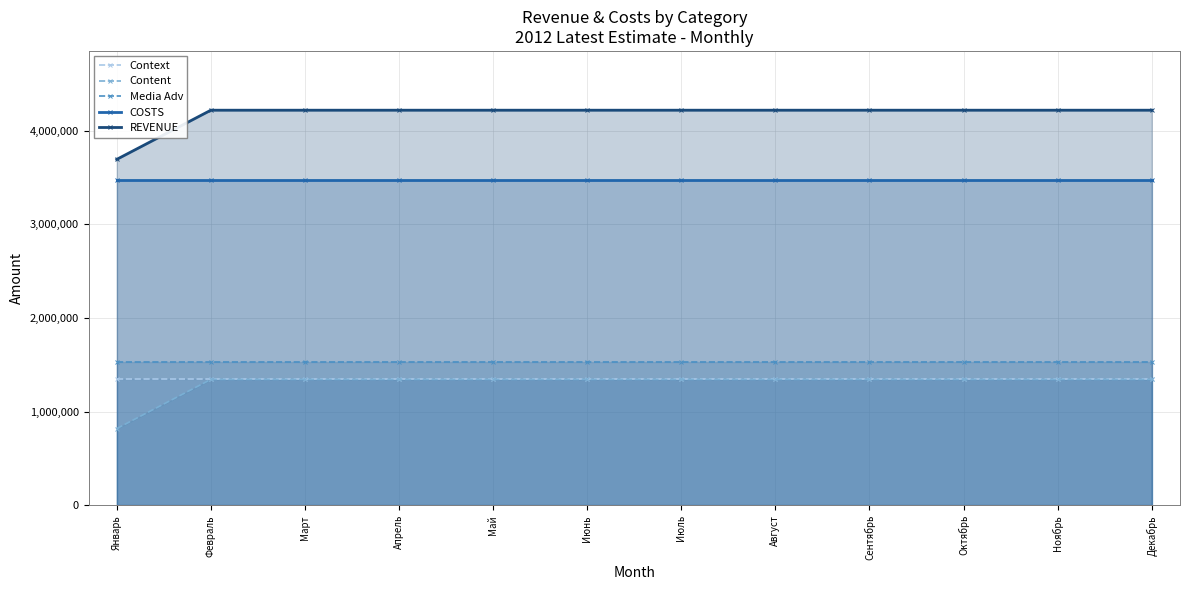

True or false: Content and Context intersect in this chart.

False